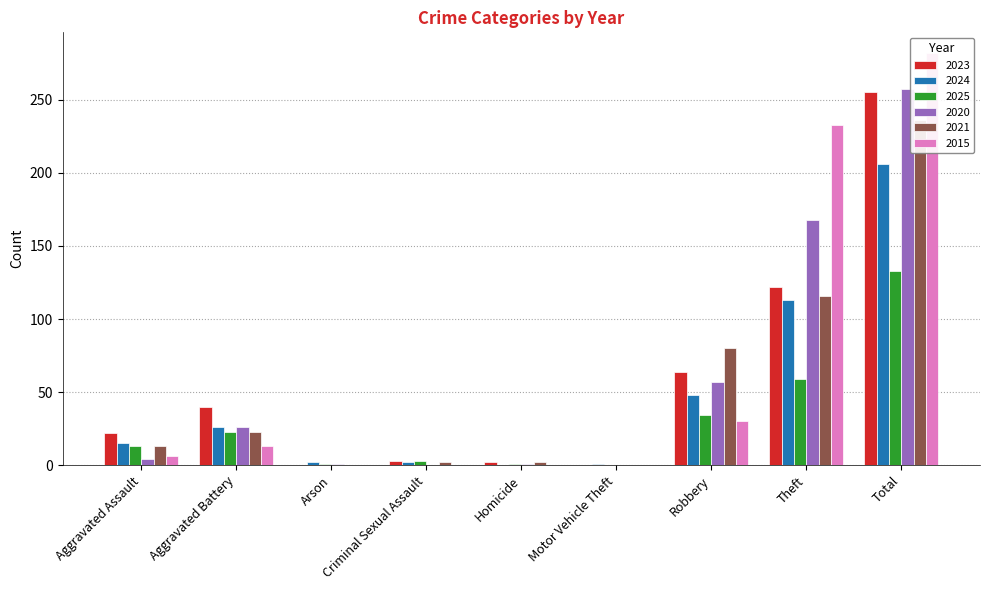

How many values in 2023 are above zero?

7